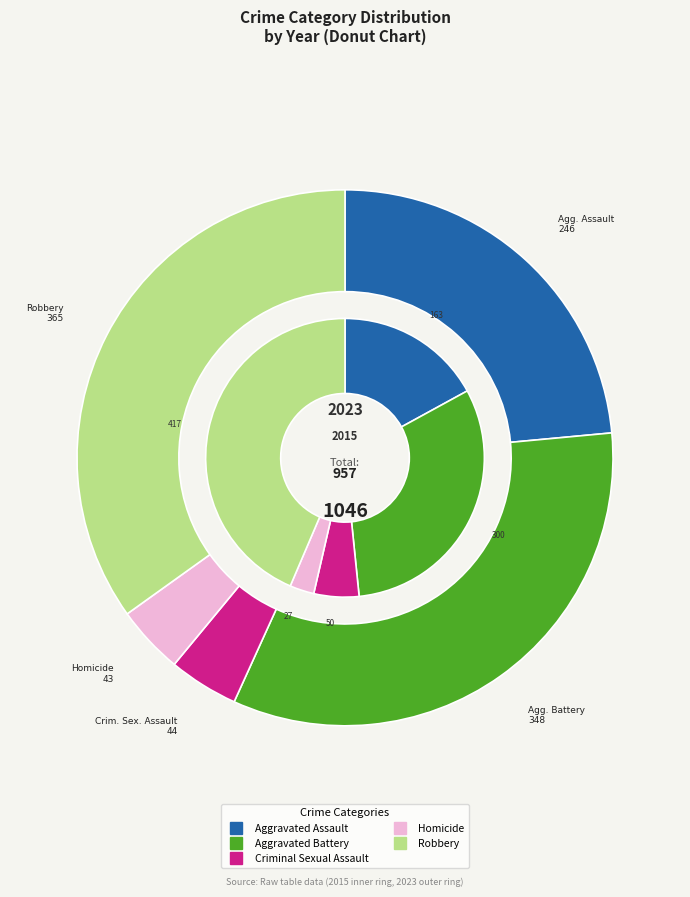

Rank the categories by value from lowest to highest.

Homicide, Criminal Sexual Assault, Aggravated Assault, Aggravated Battery, Robbery